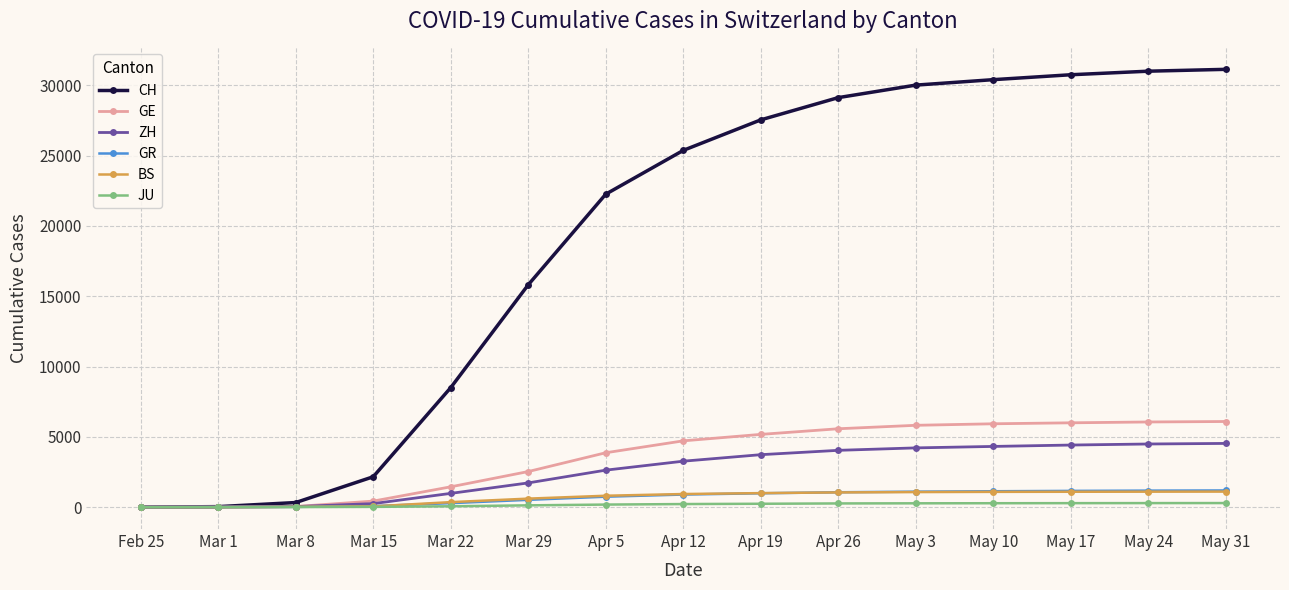

What is the label of the 15th point from the right?

Feb 25